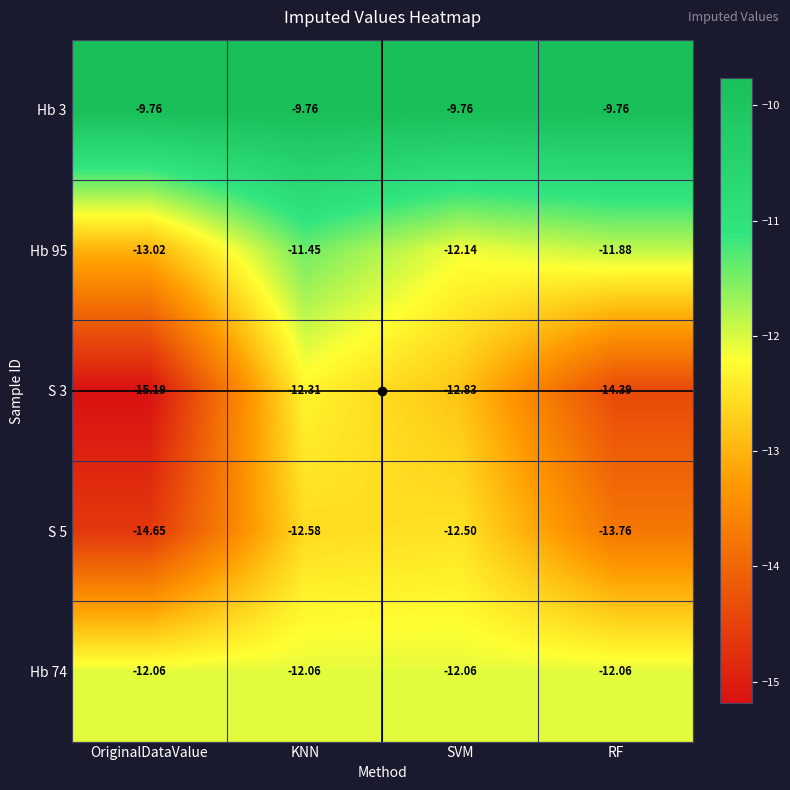

What is the total value across all series at SVM?

-59.3